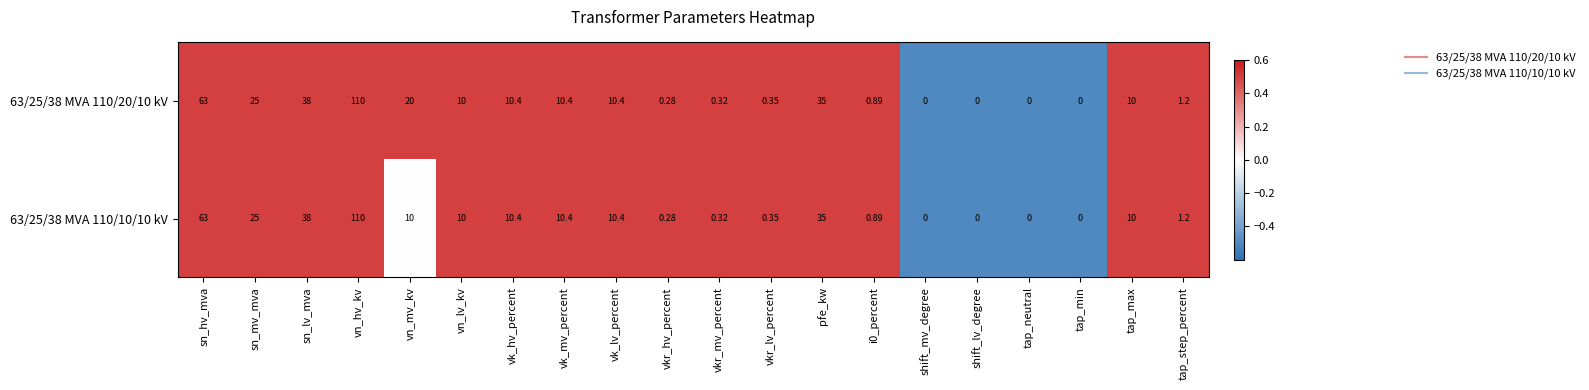

At which category is the sum across all series the highest?

vn_hv_kv